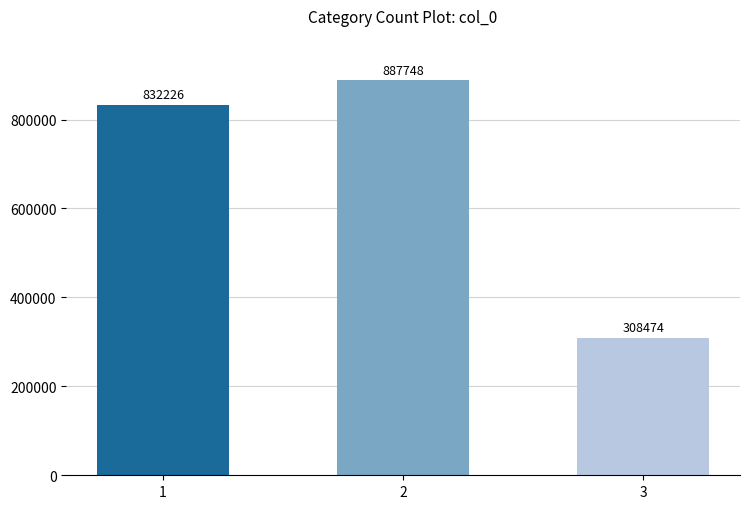

At which label is the value closest to 598111?

1